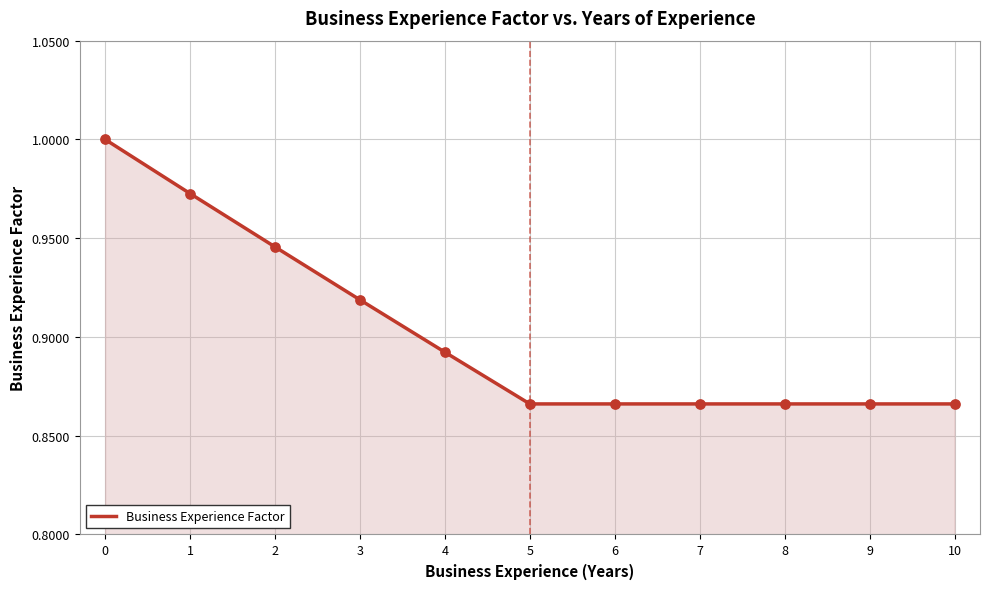

What is the change in value from 0 to 5?

-0.1